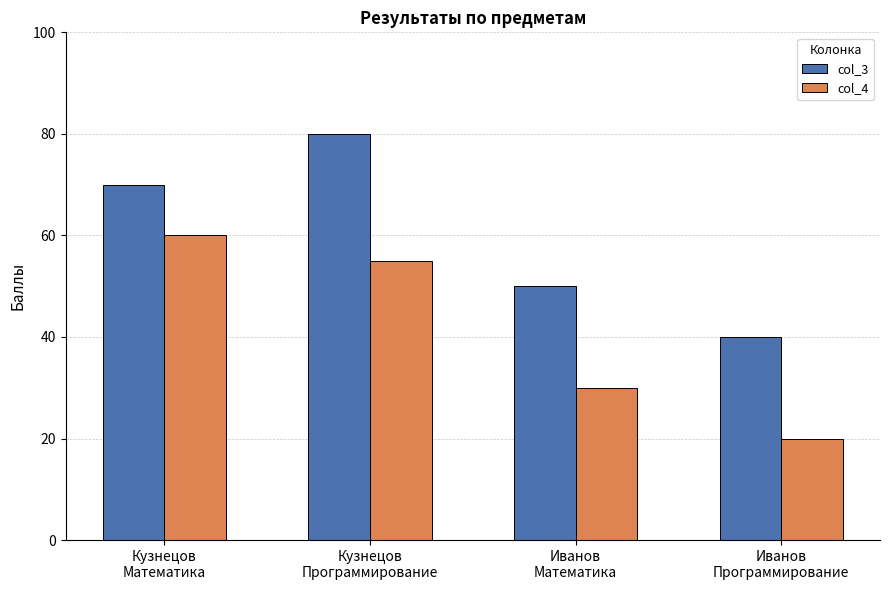

Which series has the largest total across all categories?

col_3